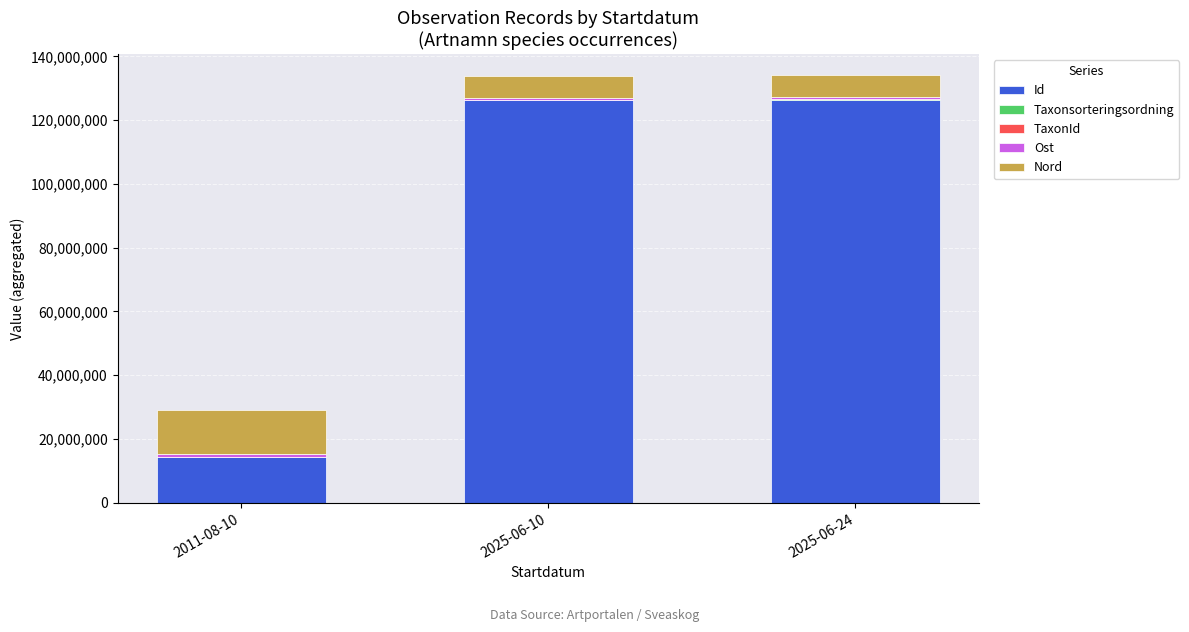

Where is Id nearest to the value 70311431?

2025-06-24